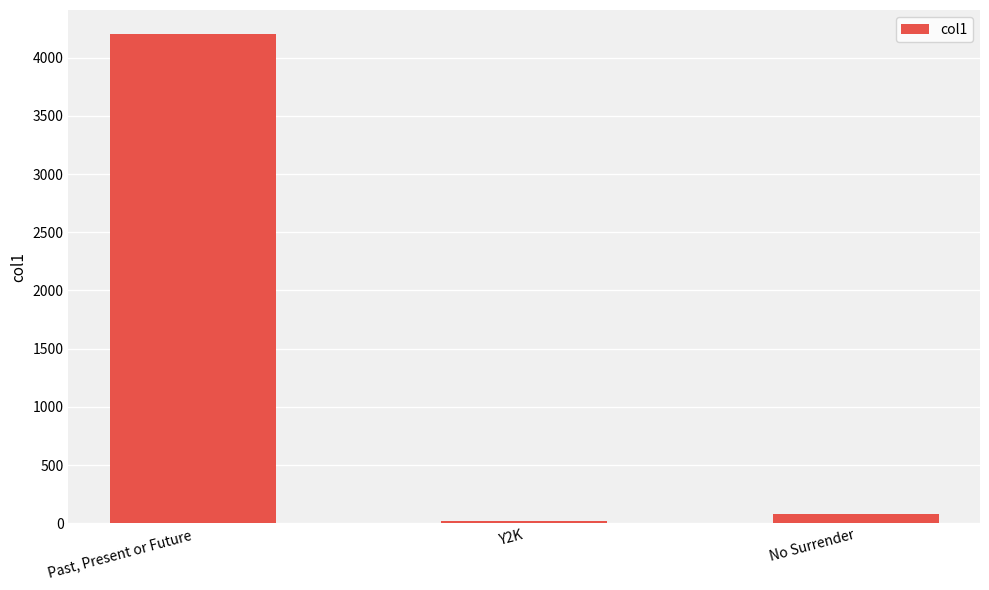

At which label does the data first exceed 83?

Past, Present or Future